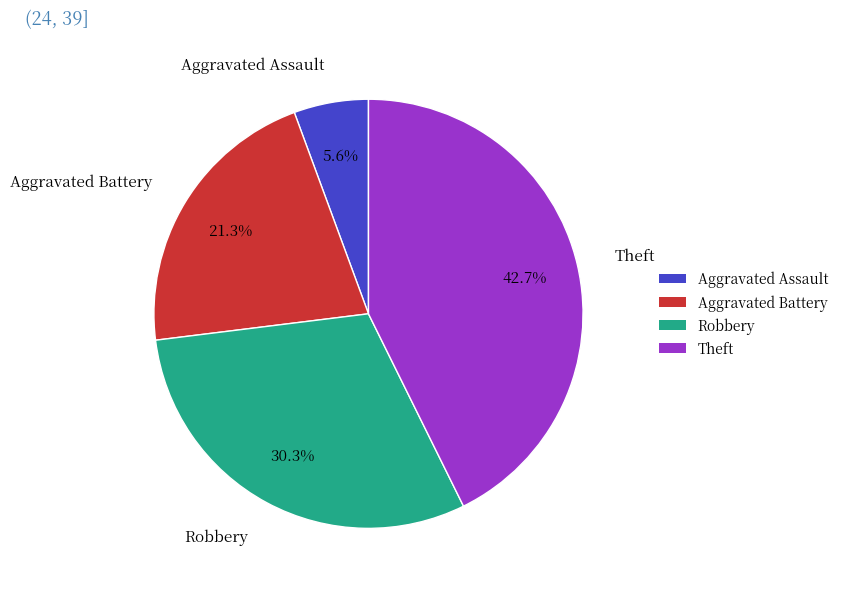

Does Theft represent more than half of the total?

No